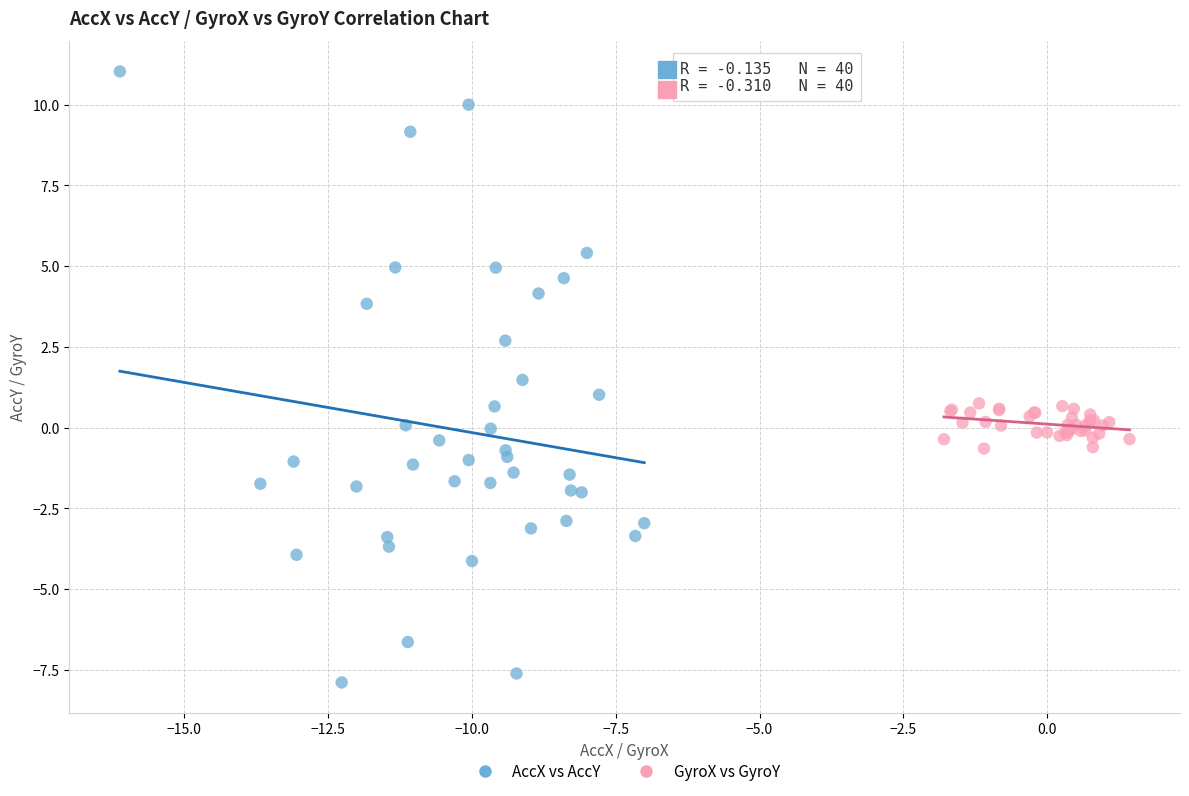

Which series reaches the minimum Y coordinate?

AccX vs AccY